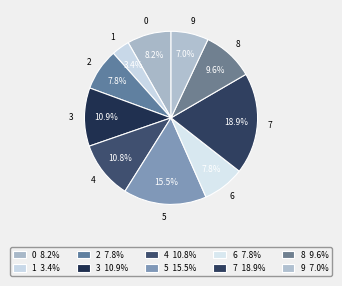

To the nearest percent, what is the average slice percentage?

10%